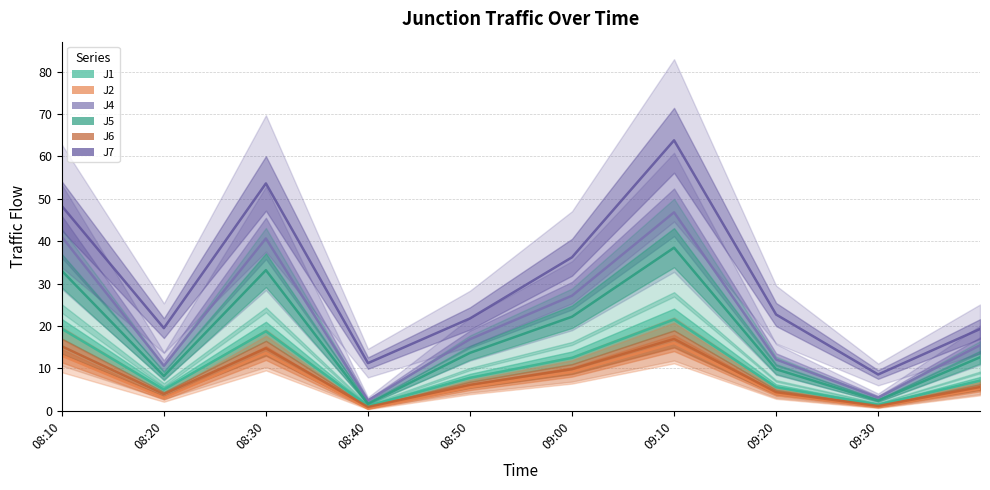

At which category does the chart reach its peak across all series?

09:10